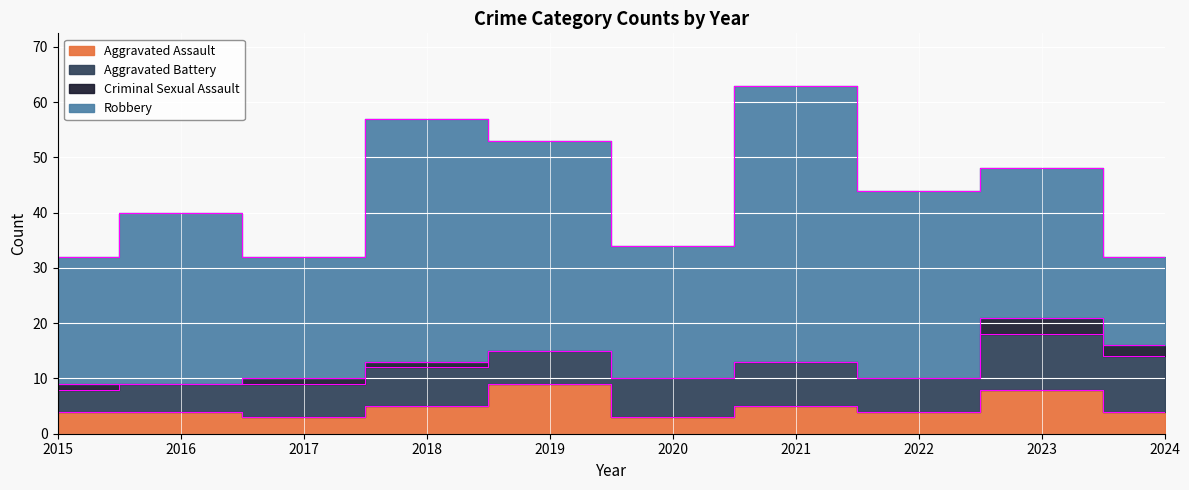

At which label is Robbery closest to 33?

2022